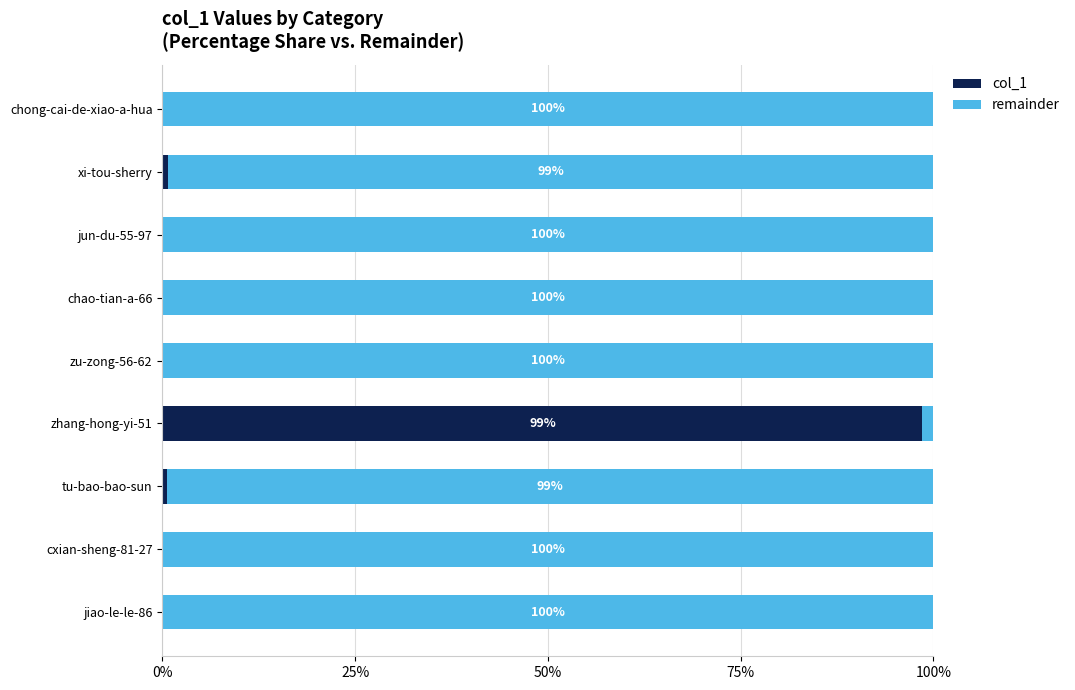

Which category has the highest value in the col_1 series?

zhang-hong-yi-51